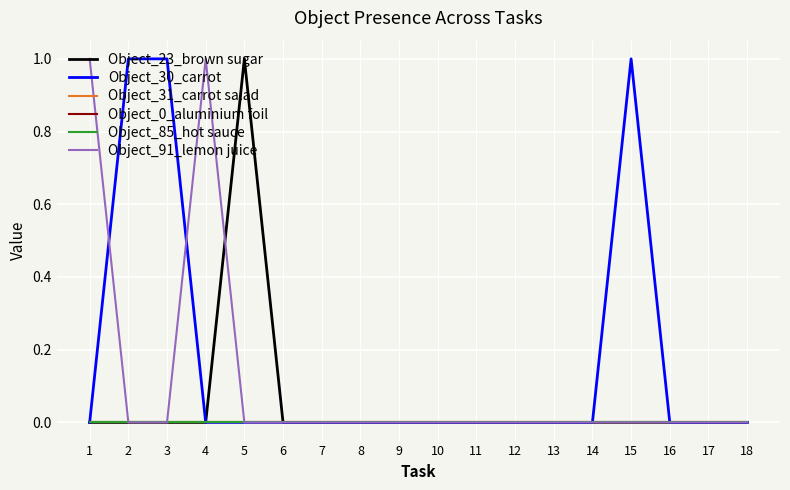

True or false: Object_23_brown sugar has more than 0 interior local peaks.

True